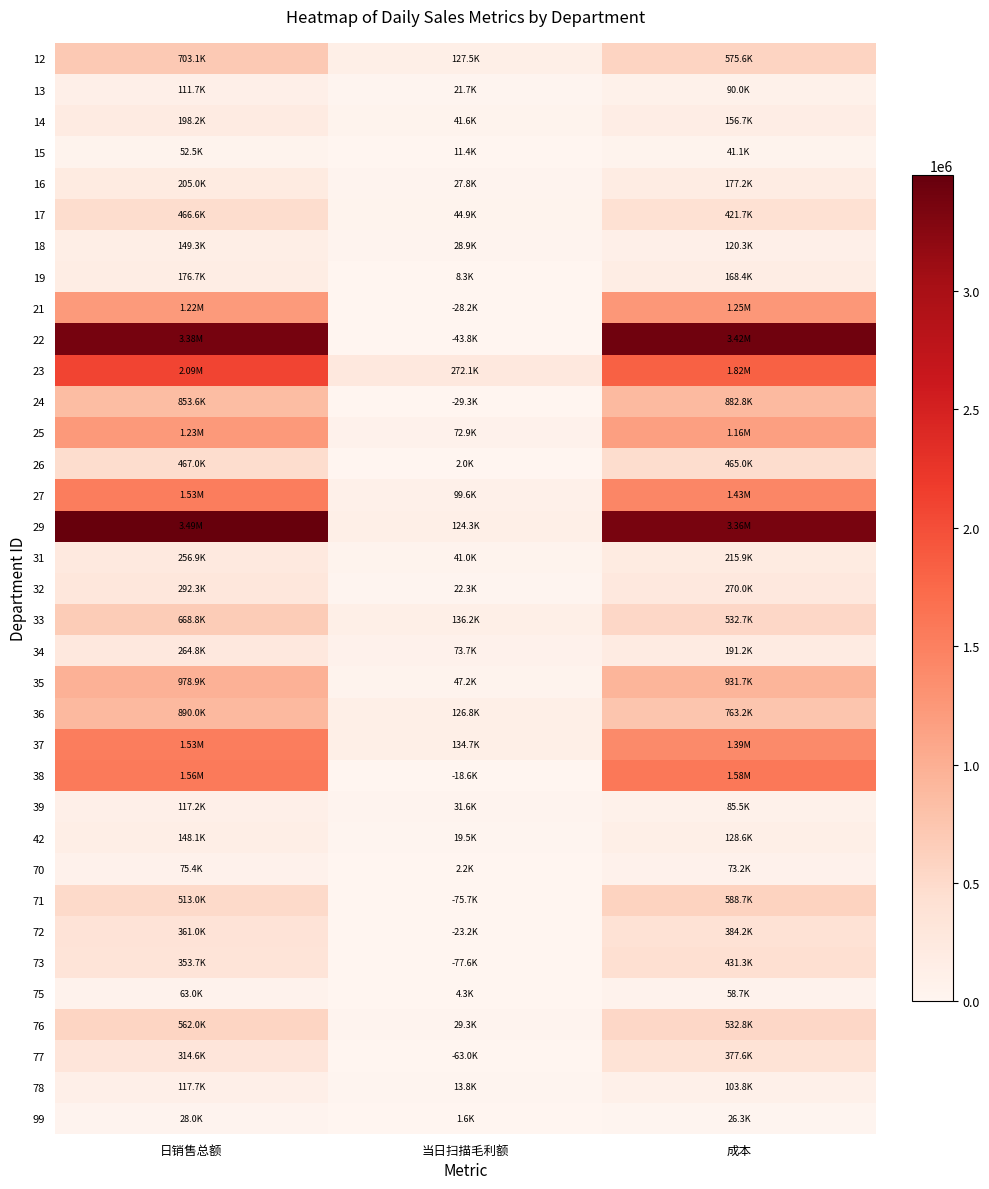

At 日销售总额, list the series in order from smallest to largest.

99, 15, 75, 70, 13, 39, 78, 42, 18, 19, 14, 16, 31, 34, 32, 77, 73, 72, 17, 26, 71, 76, 33, 12, 24, 36, 35, 21, 25, 37, 27, 38, 23, 22, 29